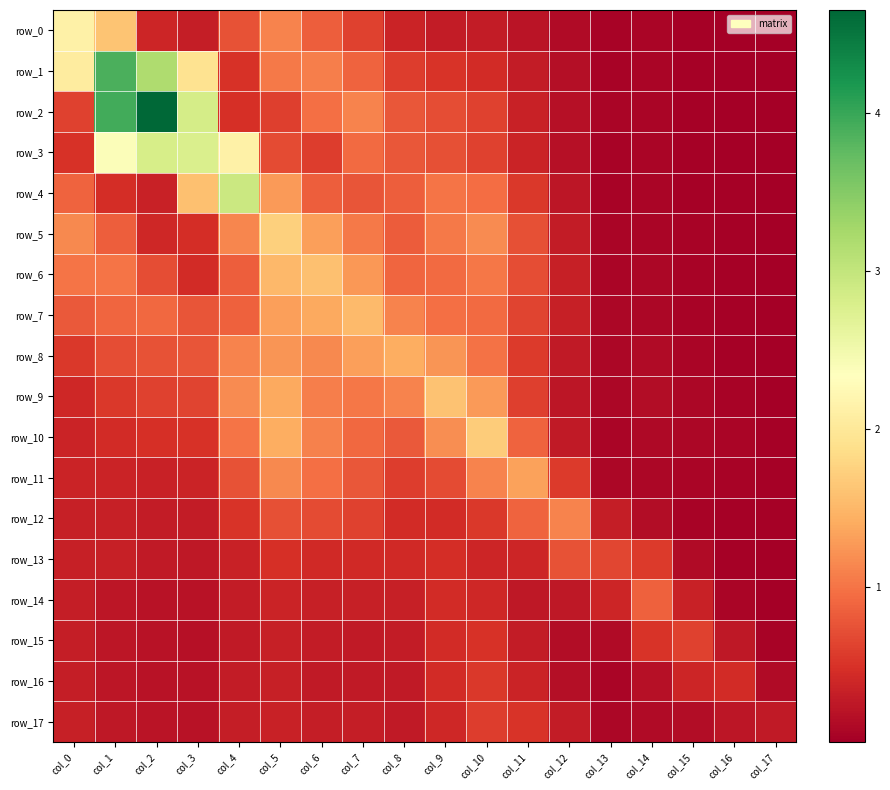

The value of row_3 at col_8 is 0.8. True or false?

True